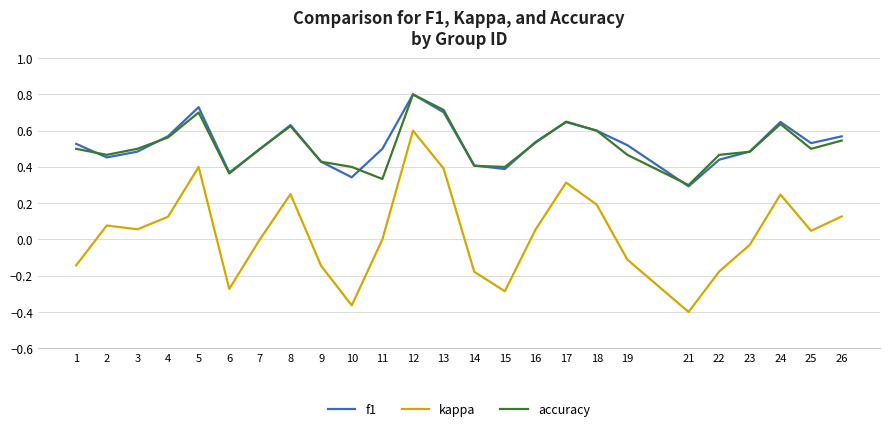

Does the chart display data point markers on the line(s)?

No